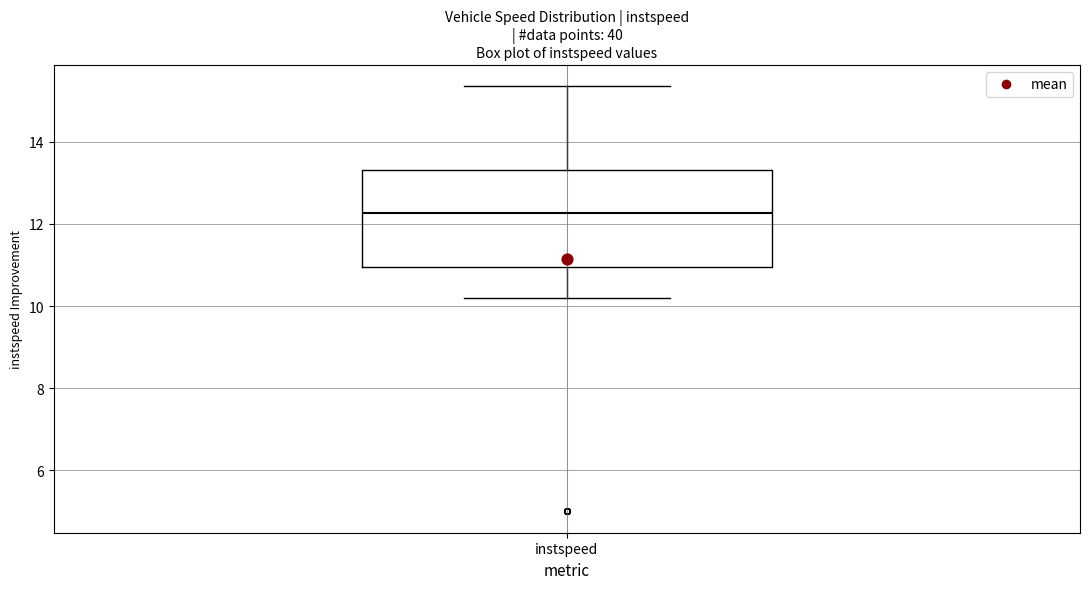

Transcribe this box plot: give where the median line is, the range the box spans, and where the two whiskers end, as read against the y-axis. The values are not printed on the chart, so give them approximately, as read against the axis.

median 12.2, box 11.0 to 13.4, whiskers 10.2 to 15.4